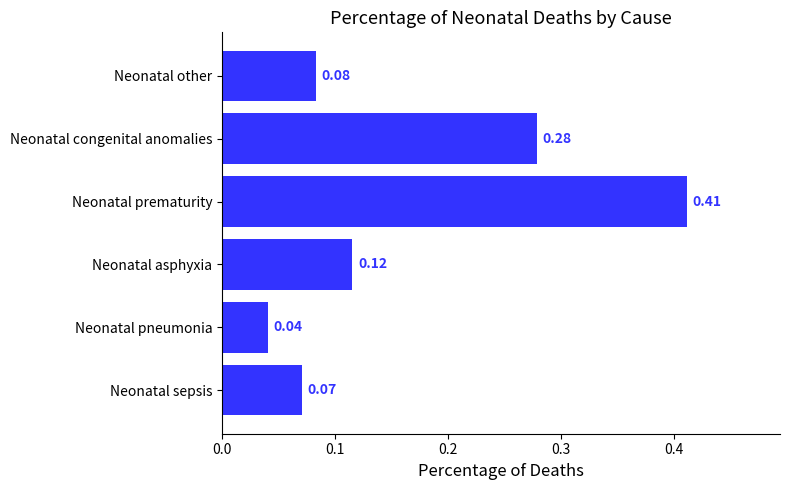

Where is the data nearest to the value 0?

Neonatal pneumonia